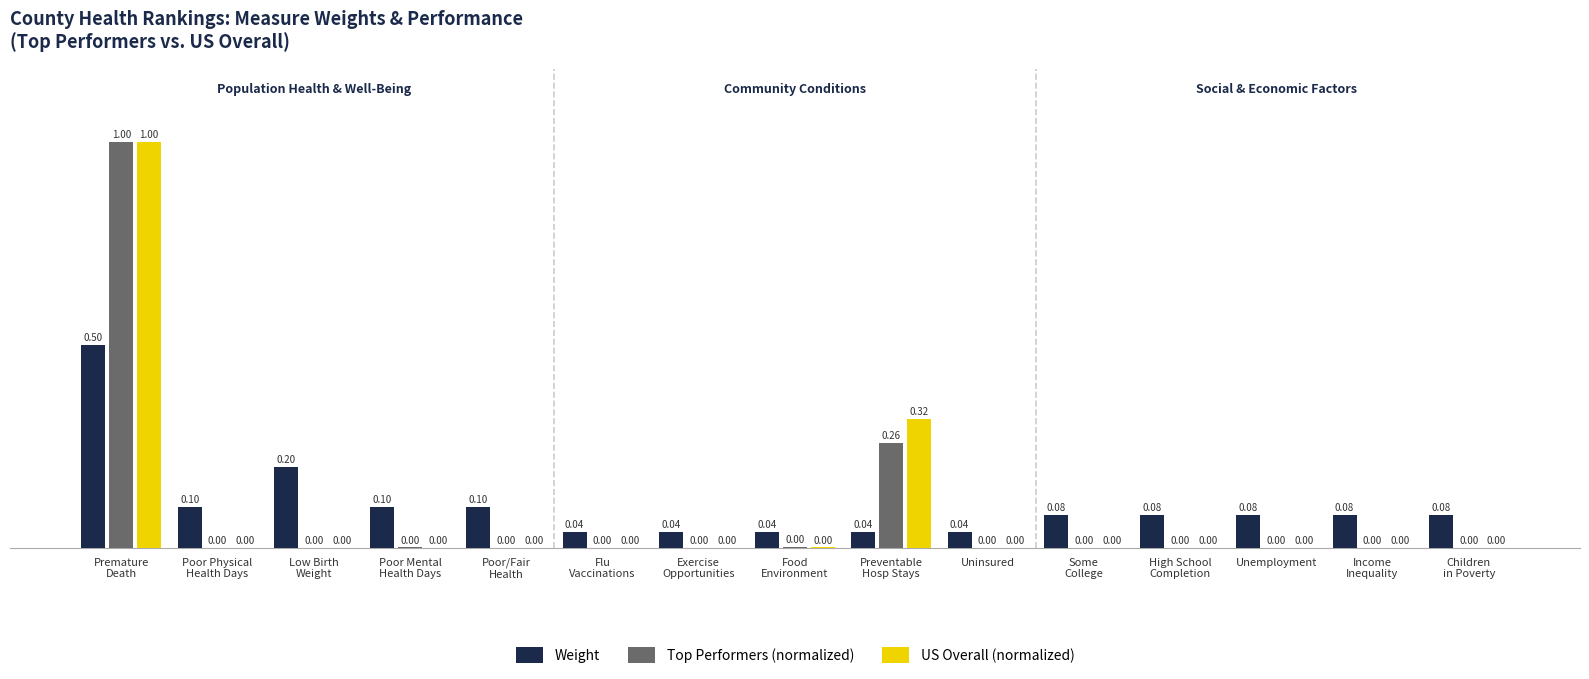

What is the sum of all US Overall (normalized) values?

1.3